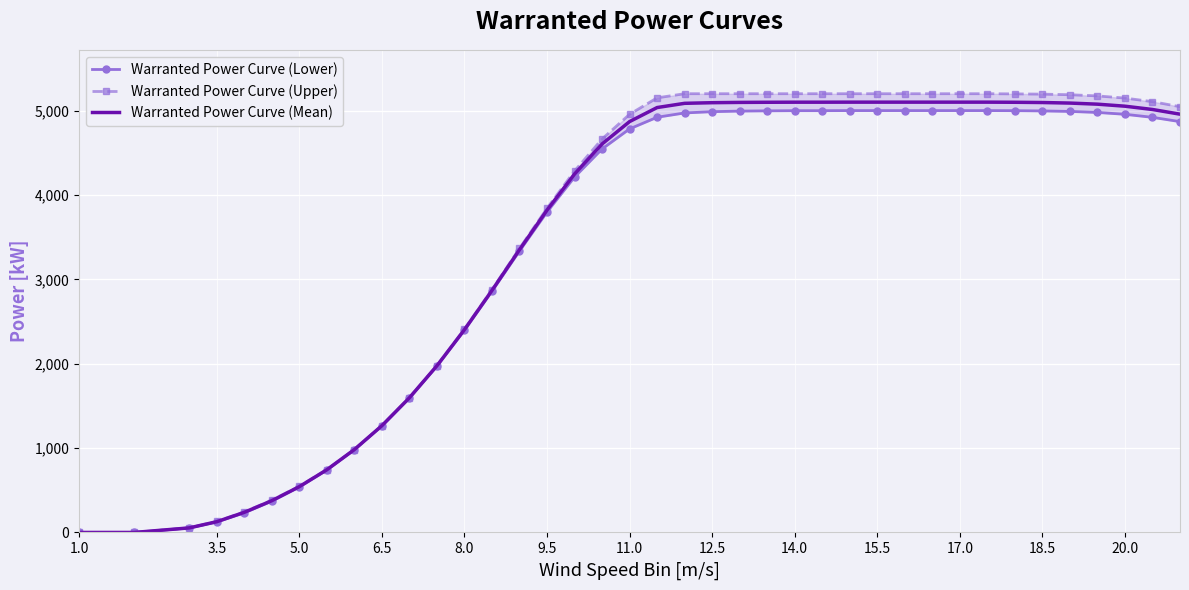

The value of Warranted Power Curve (Mean) at 1.0 is -3462.1. True or false?

False